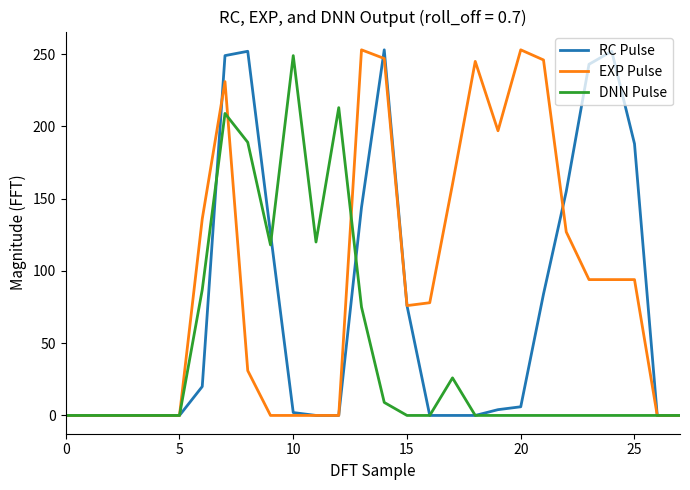

What is the maximum value shown in the chart?

253